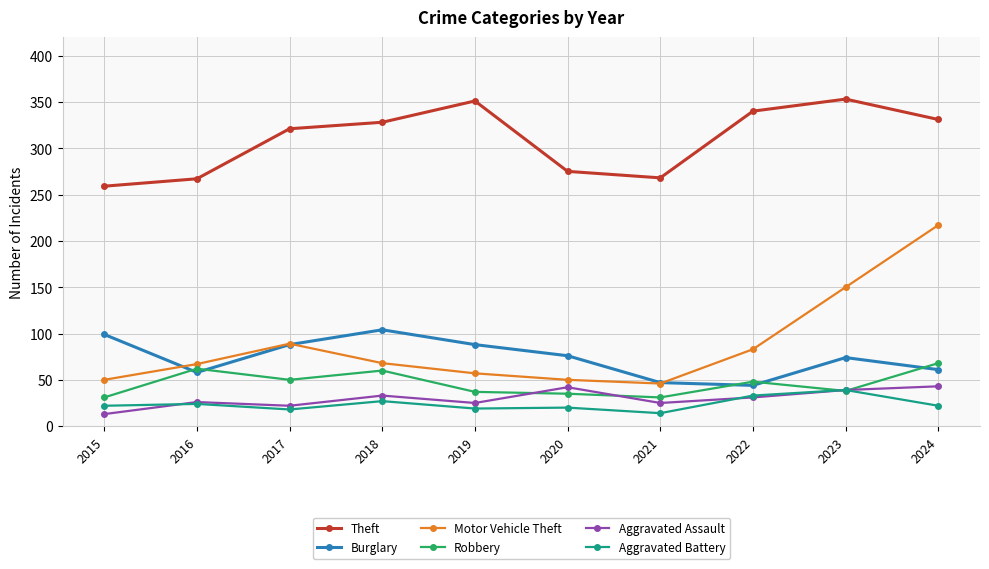

List the series in order of their peak value, lowest first.

Aggravated Battery, Aggravated Assault, Robbery, Burglary, Motor Vehicle Theft, Theft